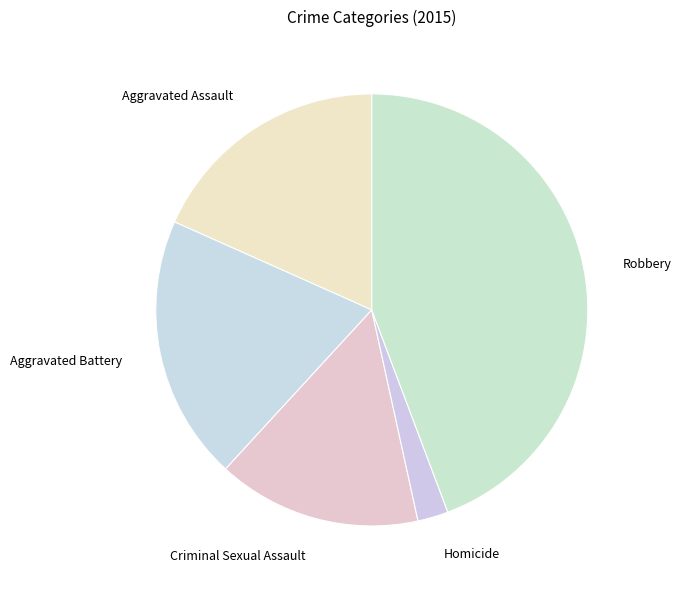

What is the ratio of the value at Aggravated Assault to the value at Criminal Sexual Assault?

1.2